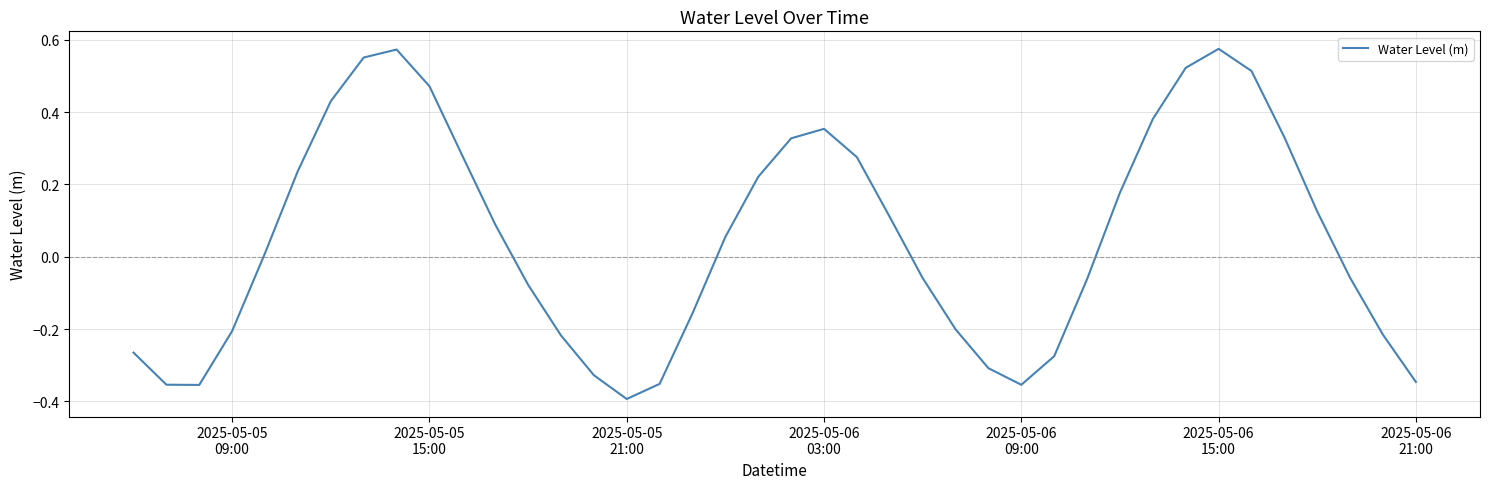

What is the difference between the maximum and minimum values?

1.0